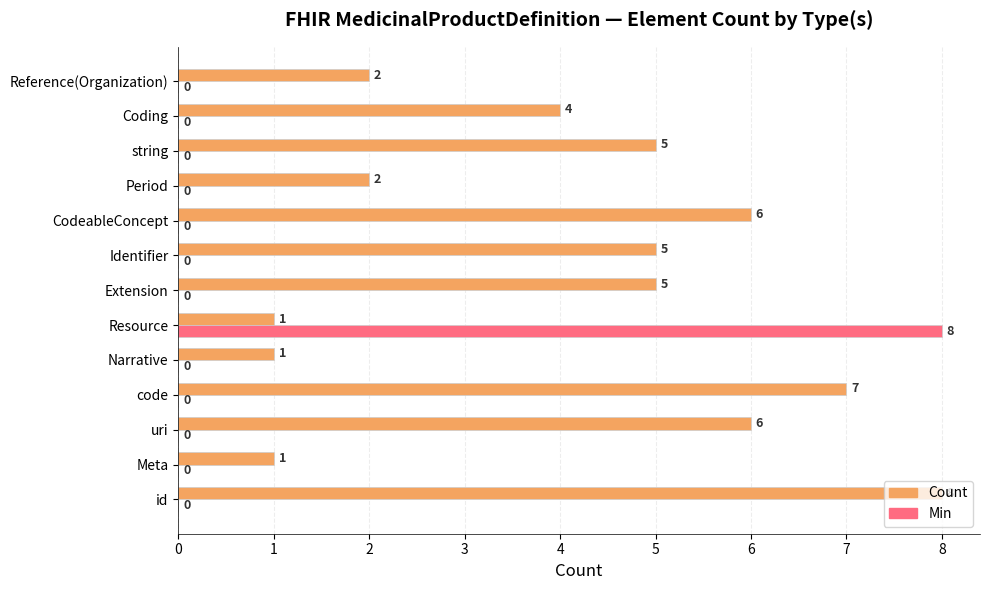

How many data points does each series have?

13